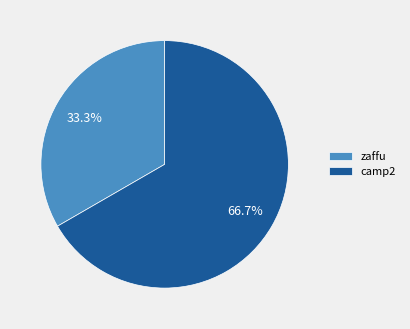

What percentage is the zaffu slice, to the nearest percent?

33%